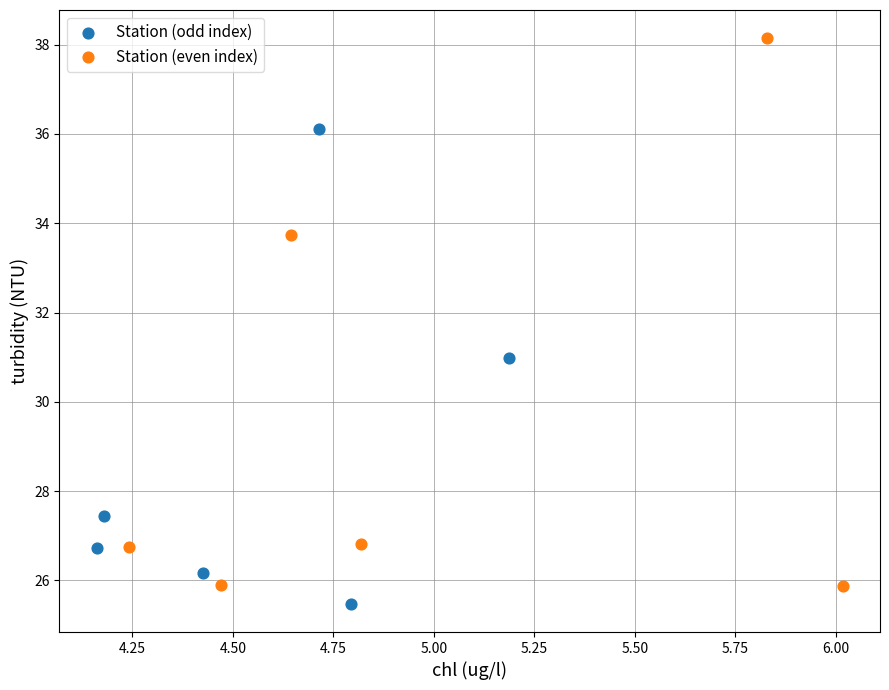

Which series reaches the maximum Y coordinate?

Station (even index)